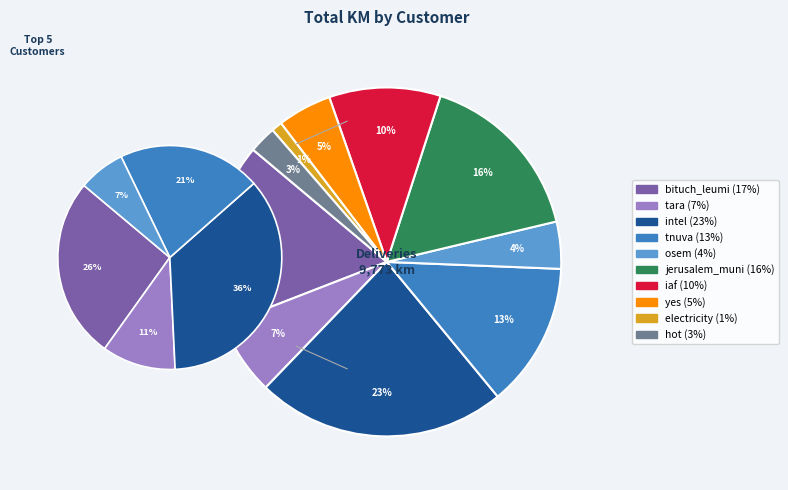

Is the sum of tara and iaf greater than half?

No